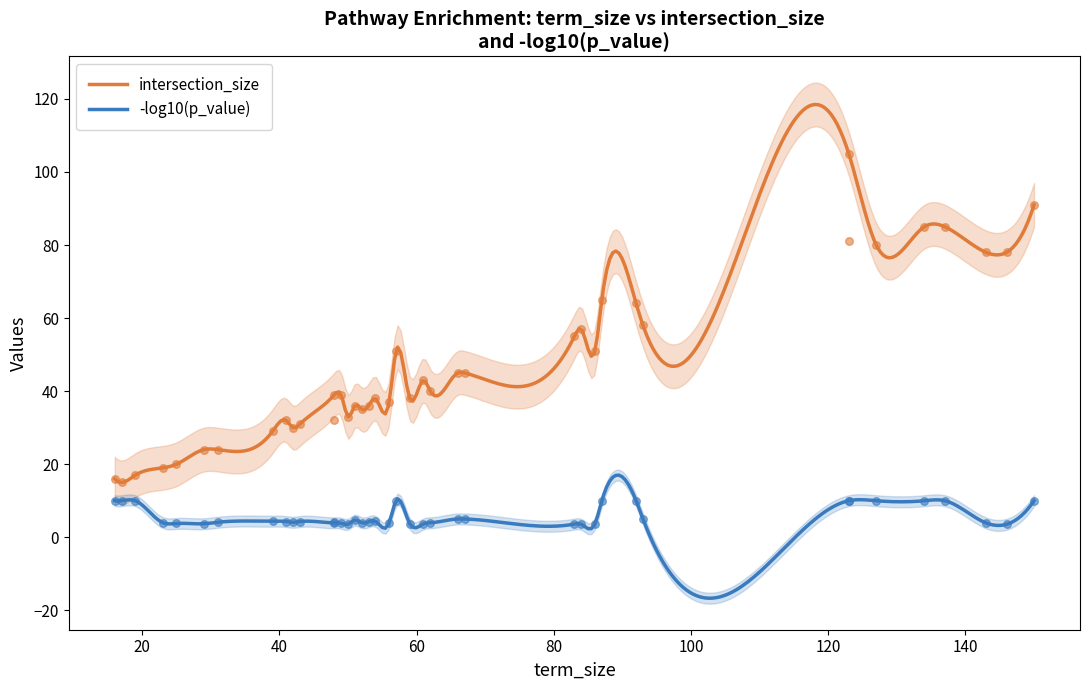

True or false: -log10(p_value) and intersection_size intersect in this chart.

False